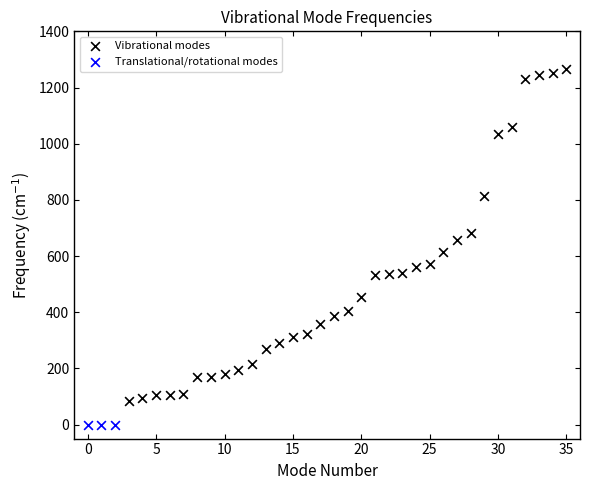

Which series contains the highest Y value?

Vibrational modes